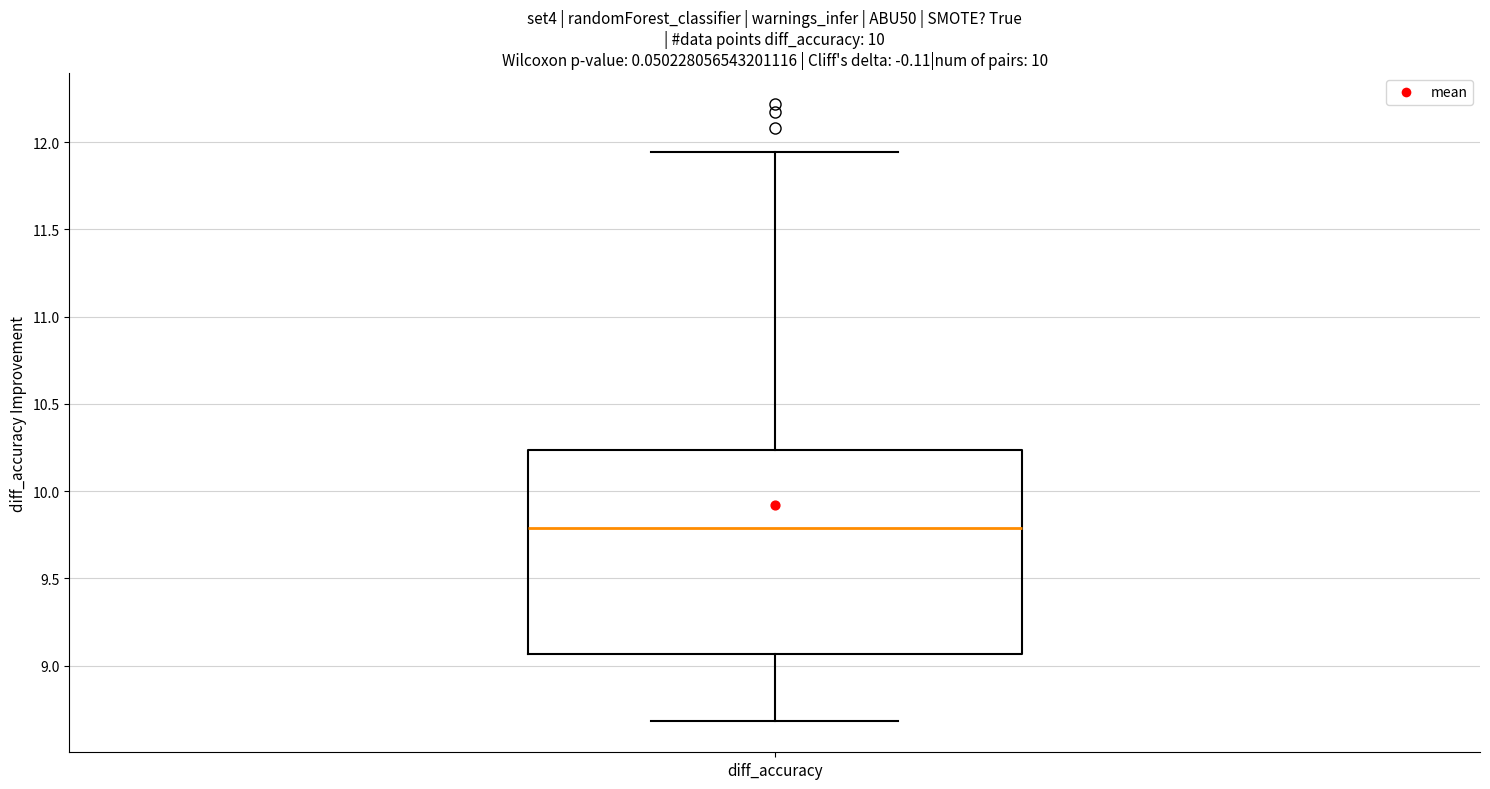

Transcribe this box plot: give where the median line is, the range the box spans, and where the two whiskers end, as read against the y-axis. The values are not printed on the chart, so give them approximately, as read against the axis.

median 9.80, box 9.05 to 10.25, whiskers 8.70 to 11.95